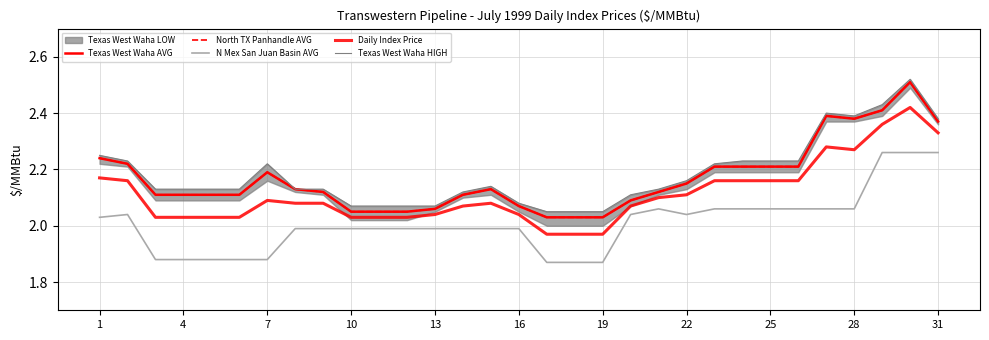

List the series in order of their peak value, highest first.

Texas West Waha HIGH, Texas West Waha AVG, North TX Panhandle AVG, Daily Index Price, N Mex San Juan Basin AVG